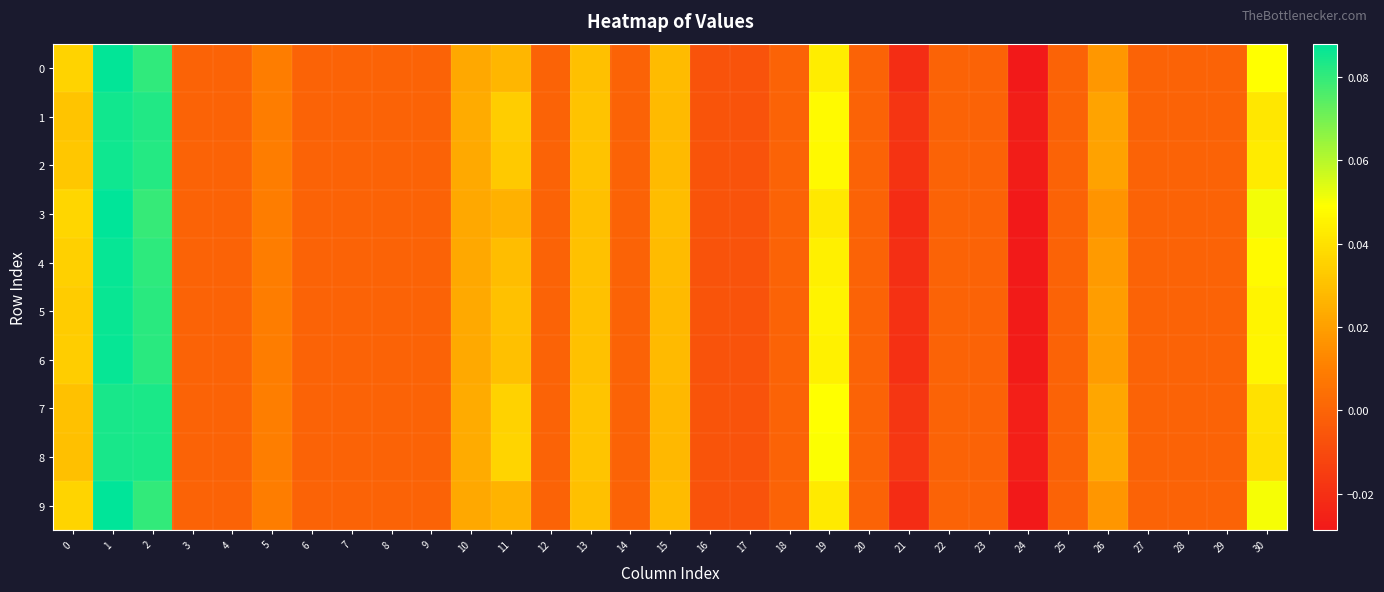

At how many categories does at least one series exceed 0?

11